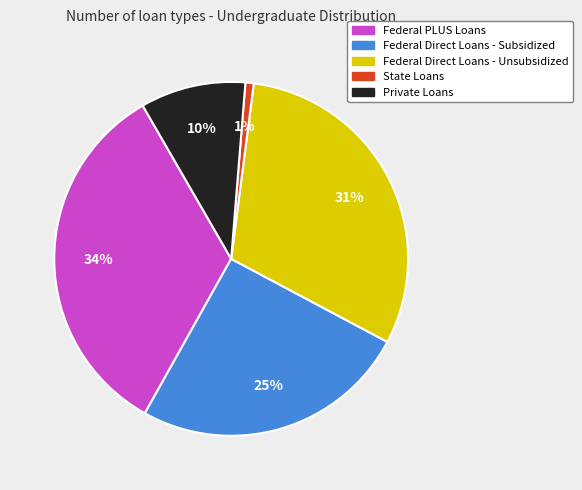

How many slices are in this pie chart?

5